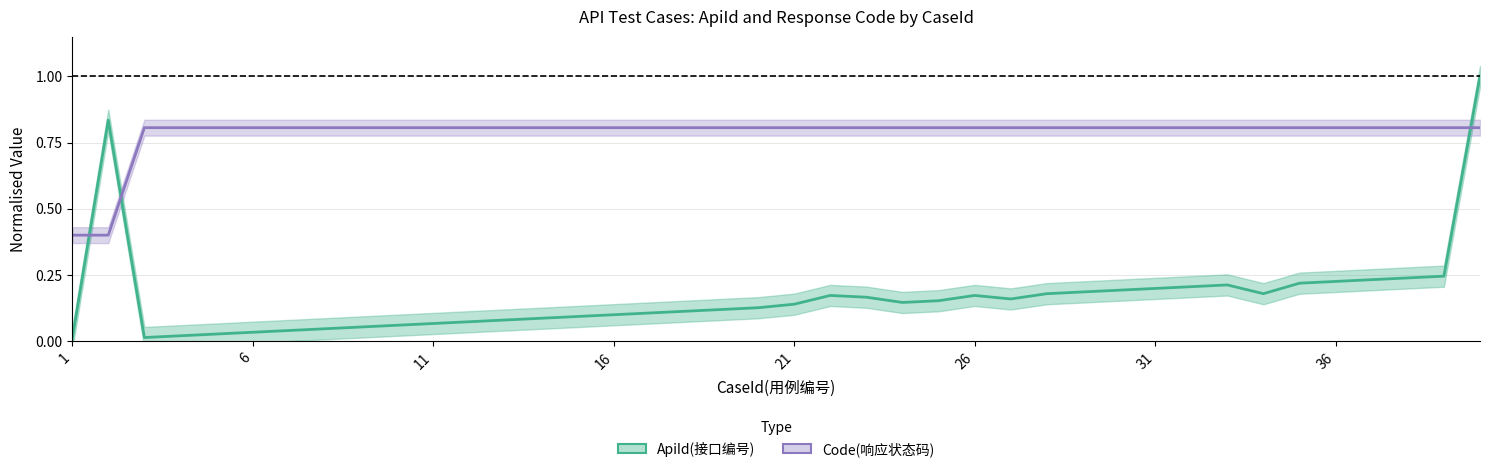

Reading left to right, what are all the values shown in this chart?

ApiId(接口编号): 0.0	0.8	0.0	0.0	0.0	0.0	0.0	0.0	0.1	0.1	0.1	0.1	0.1	0.1	0.1	0.1	0.1	0.1	0.1	0.1	0.1	0.2	0.2	0.1	0.2	0.2	0.2	0.2	0.2	0.2	0.2	0.2	0.2	0.2	0.2	0.2	0.2	0.2	0.2	1.0
Code(响应状态码): 0.4	0.4	0.8	0.8	0.8	0.8	0.8	0.8	0.8	0.8	0.8	0.8	0.8	0.8	0.8	0.8	0.8	0.8	0.8	0.8	0.8	0.8	0.8	0.8	0.8	0.8	0.8	0.8	0.8	0.8	0.8	0.8	0.8	0.8	0.8	0.8	0.8	0.8	0.8	0.8